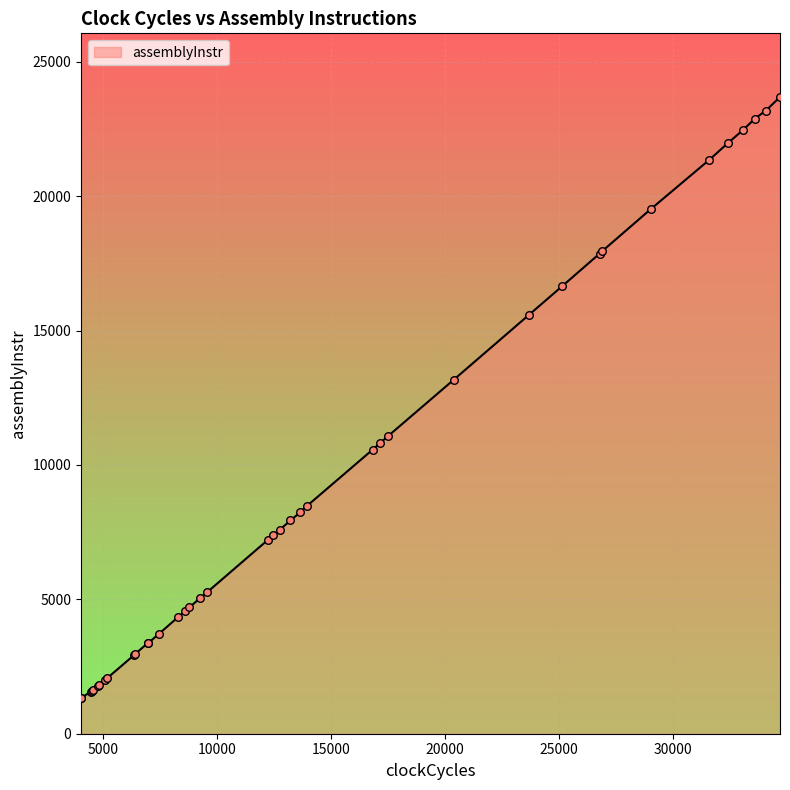

What is the change in value from 13225 to 5197?

-5864